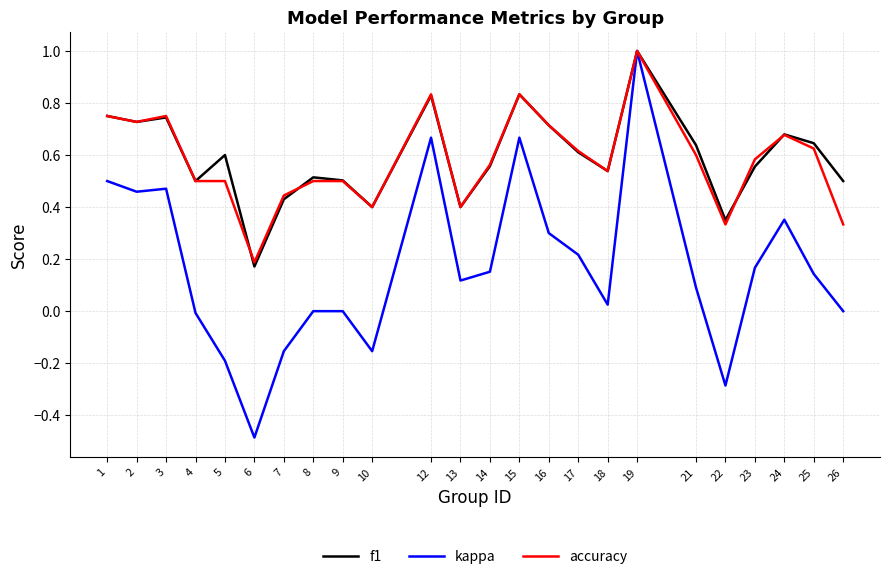

How many accuracy values are between 0 and 1?

24